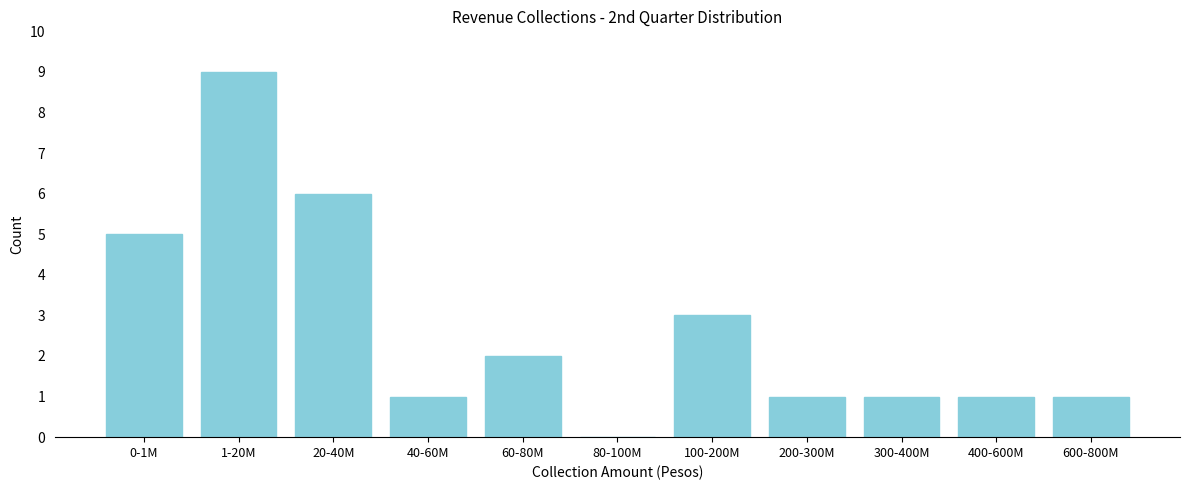

Reading left to right, extract all data points from this chart.

0-1M=5	1-20M=9	20-40M=6	40-60M=1	60-80M=2	80-100M=0	100-200M=3	200-300M=1	300-400M=1	400-600M=1	600-800M=1